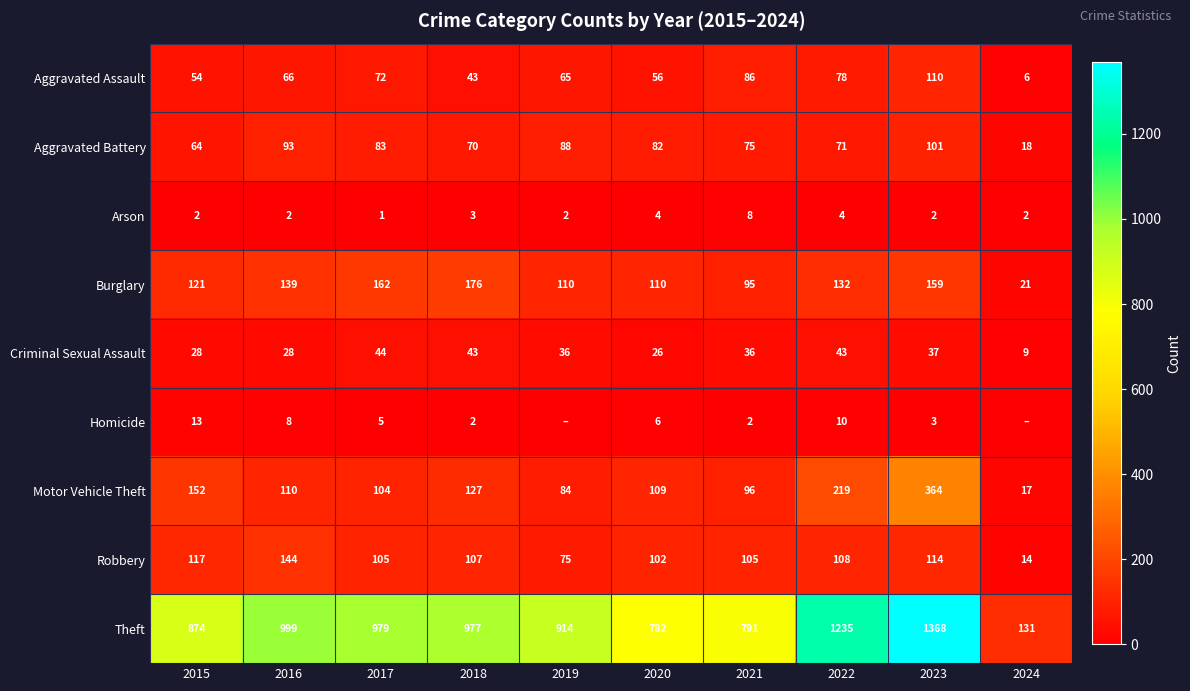

True or false: Burglary has a value of 33 at 2024.

False